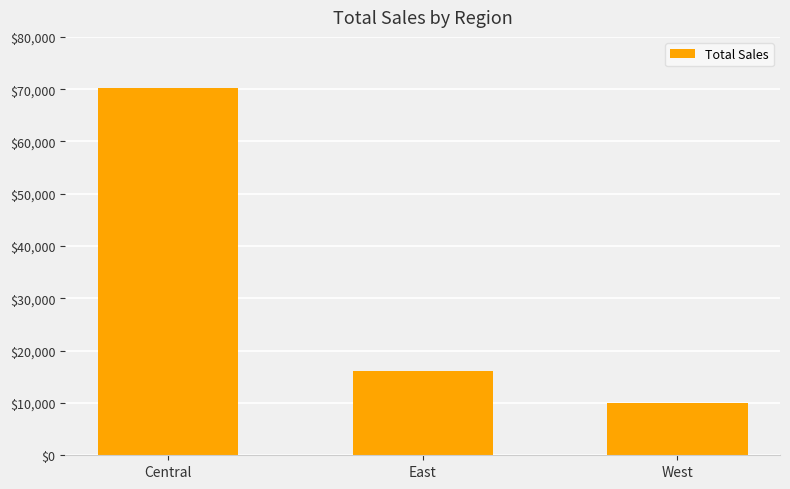

List the labels in order of value, smallest first.

West, East, Central